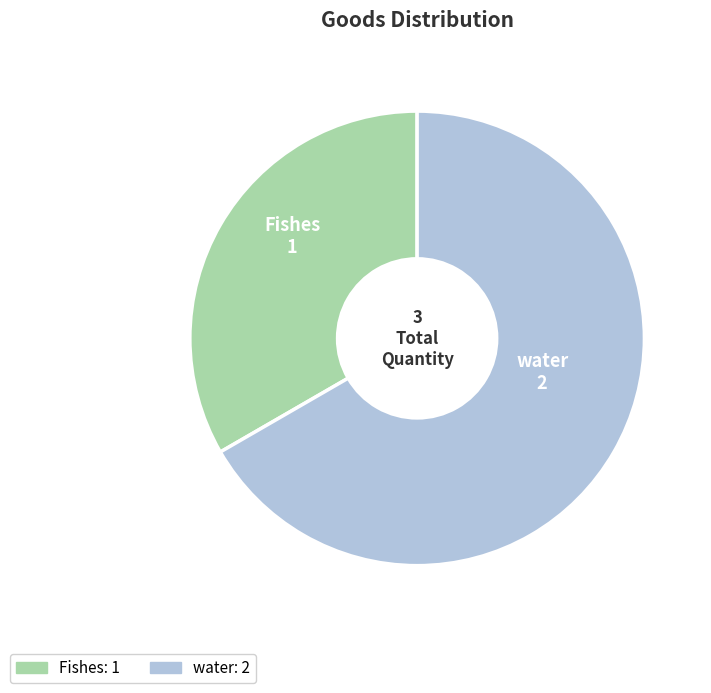

Do water and Fishes together represent more than half of the pie?

Yes